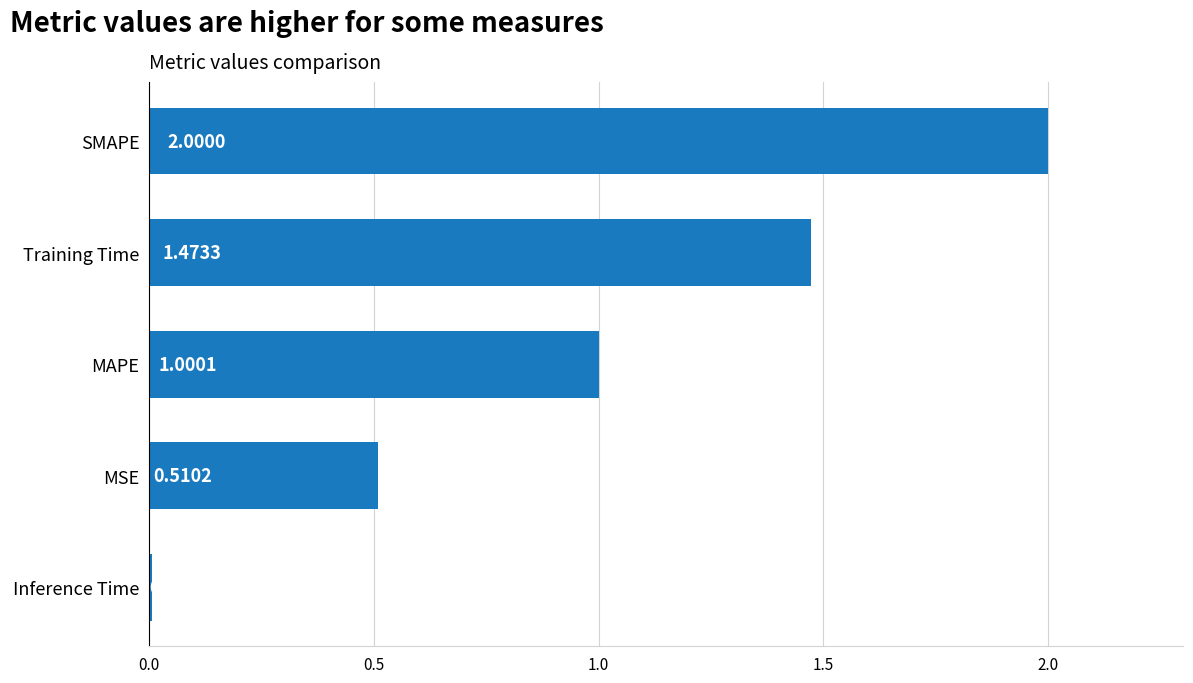

How many data points are less than 1?

2